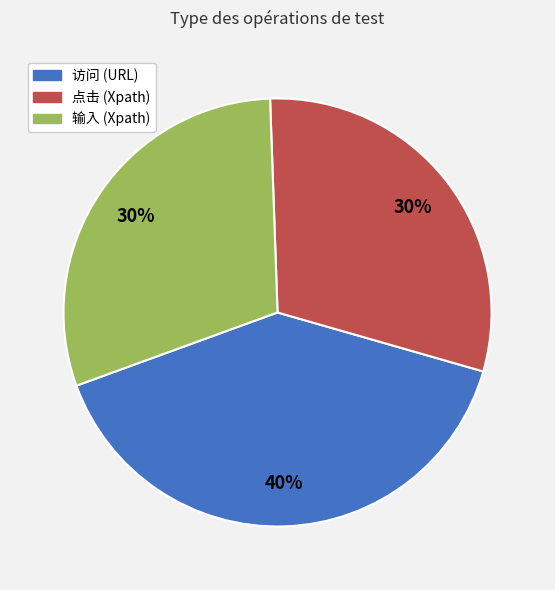

What is the ratio of the value at 点击 (Xpath) to the value at 访问 (URL)?

0.8